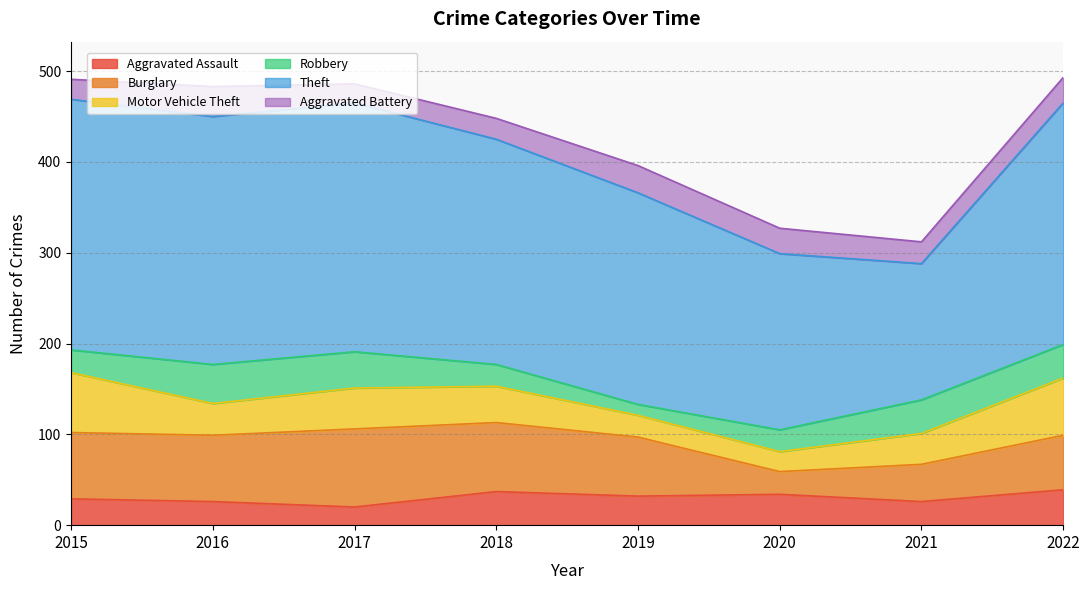

After their last crossing, which series has the higher values: Aggravated Battery or Aggravated Assault?

Aggravated Assault